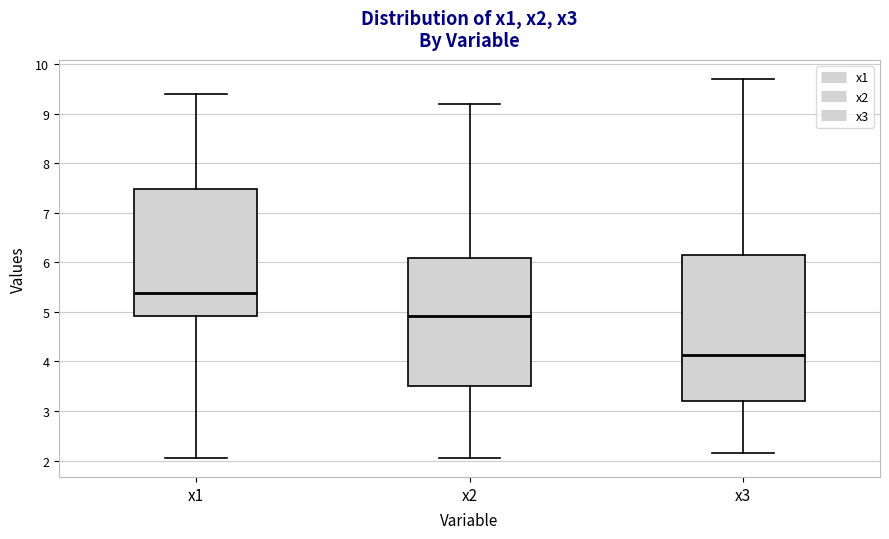

Reading left to right, read every box against the y-axis: the position of its median line, the range the box covers, and the ends of its whiskers. The values are not printed on the chart, so give them approximately, as read against the axis.

x1: median 5.4, box 4.9 to 7.5, whiskers 2.1 to 9.4
x2: median 4.9, box 3.5 to 6.1, whiskers 2.1 to 9.2
x3: median 4.1, box 3.2 to 6.1, whiskers 2.2 to 9.7